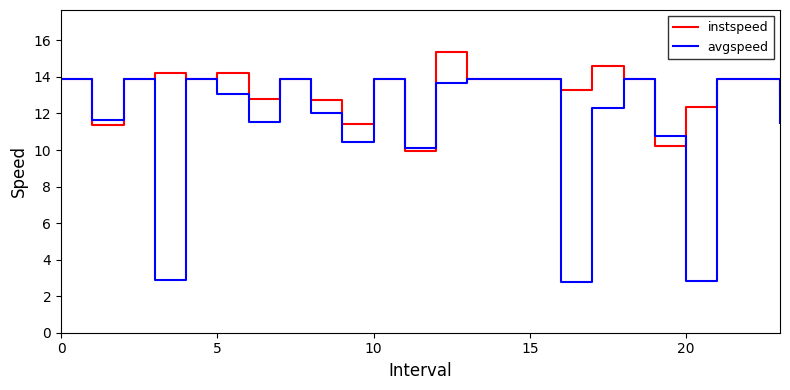

Which series has the largest total across all categories?

instspeed